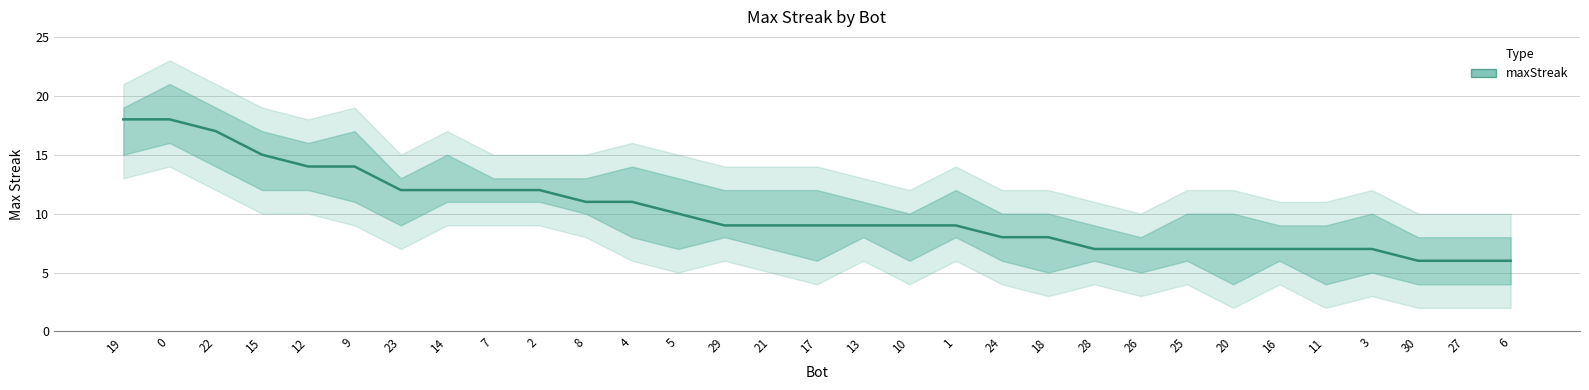

What position from the left is 20?

25